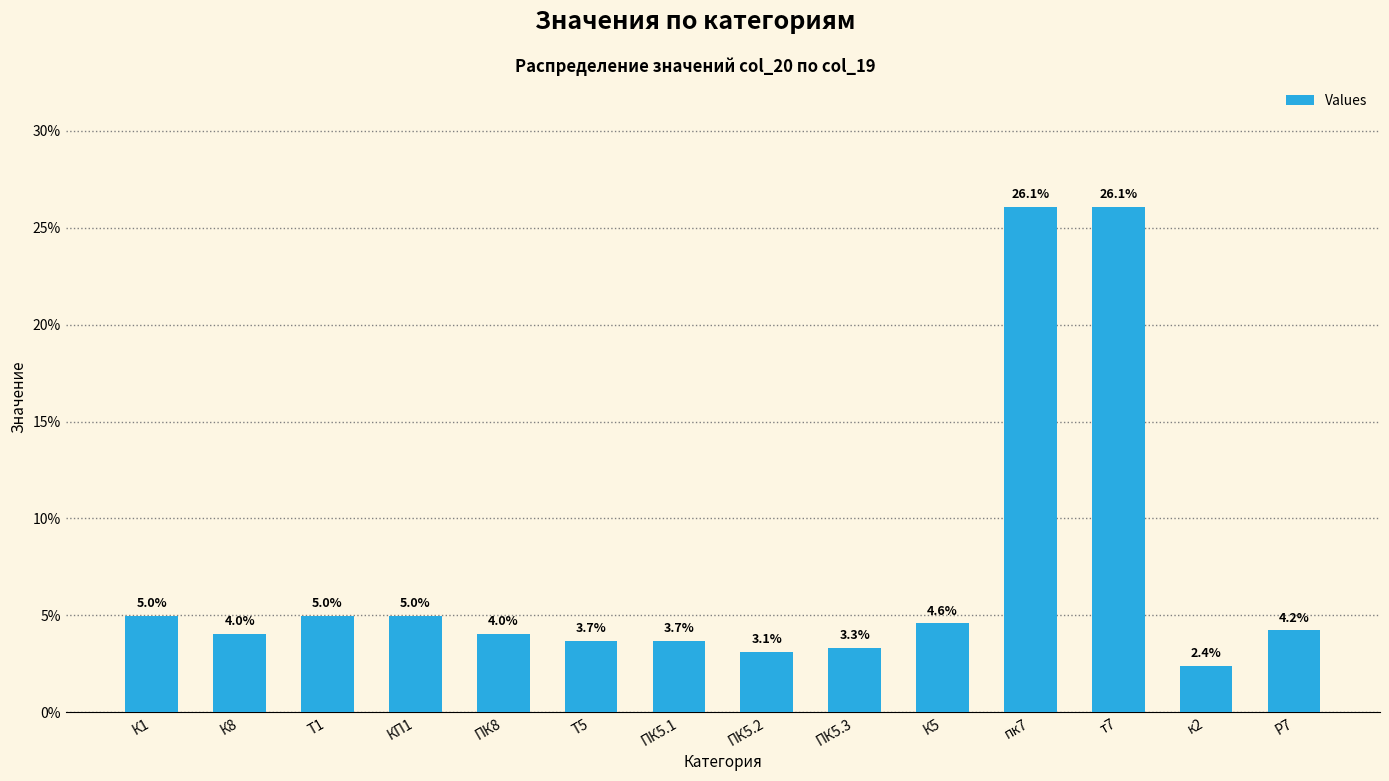

Reading left to right, extract all data points from this chart.

5.0	4.0	5.0	5.0	4.0	3.7	3.7	3.1	3.3	4.6	26.1	26.1	2.4	4.2